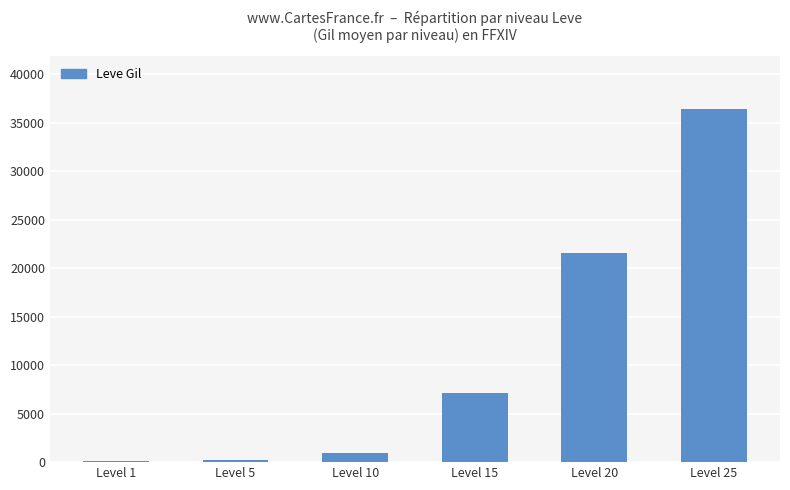

Which category has the highest value across all series?

Level 25